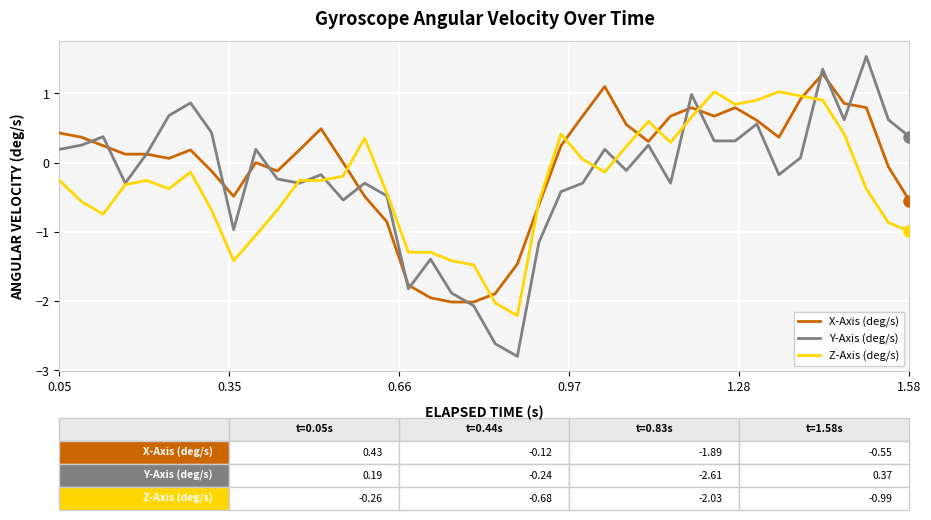

Which series has the widest spread of values?

Y-Axis (deg/s)